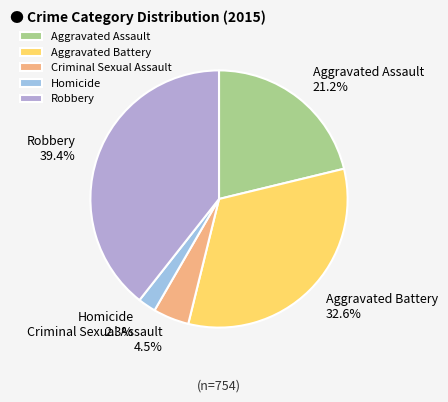

Is there any slice that represents more than half of the pie?

No